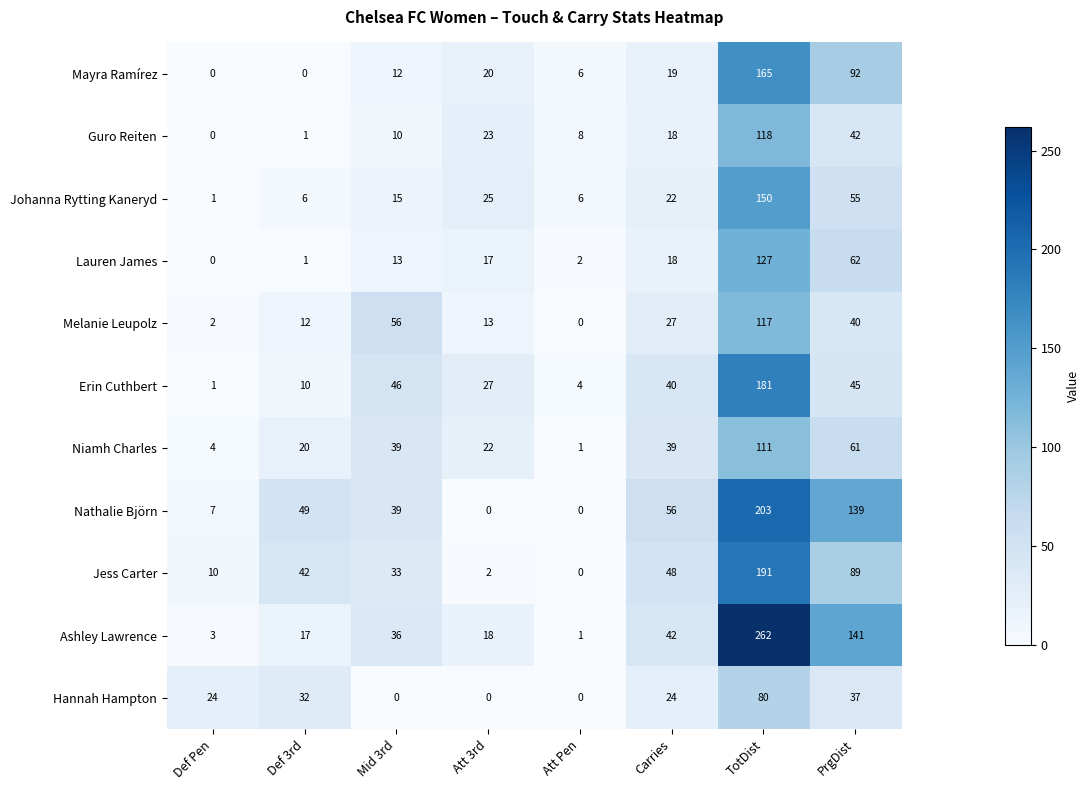

At which label is Hannah Hampton closest to 40?

PrgDist